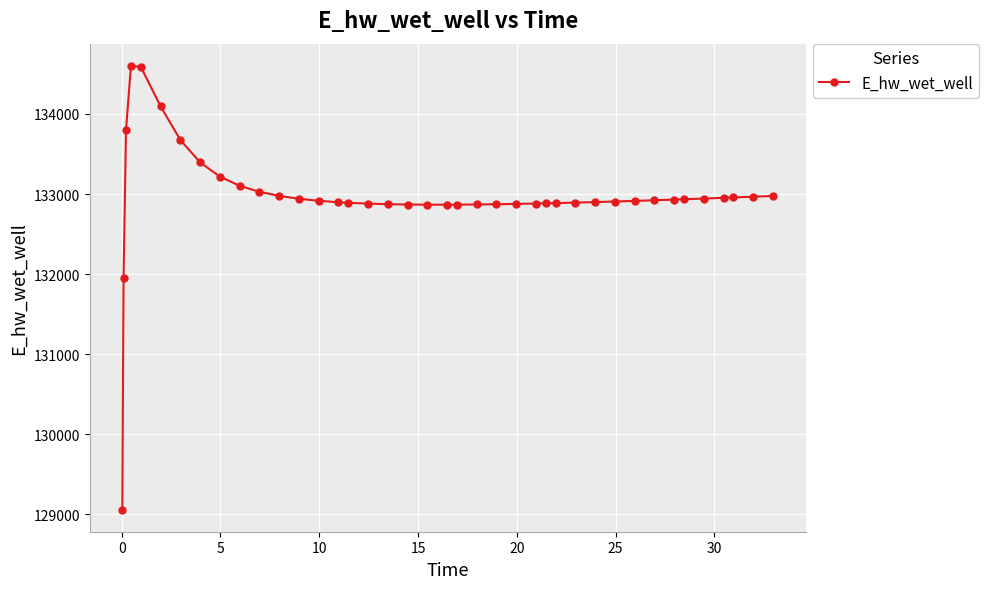

What is the value of the 25th point from the left?

132876.8